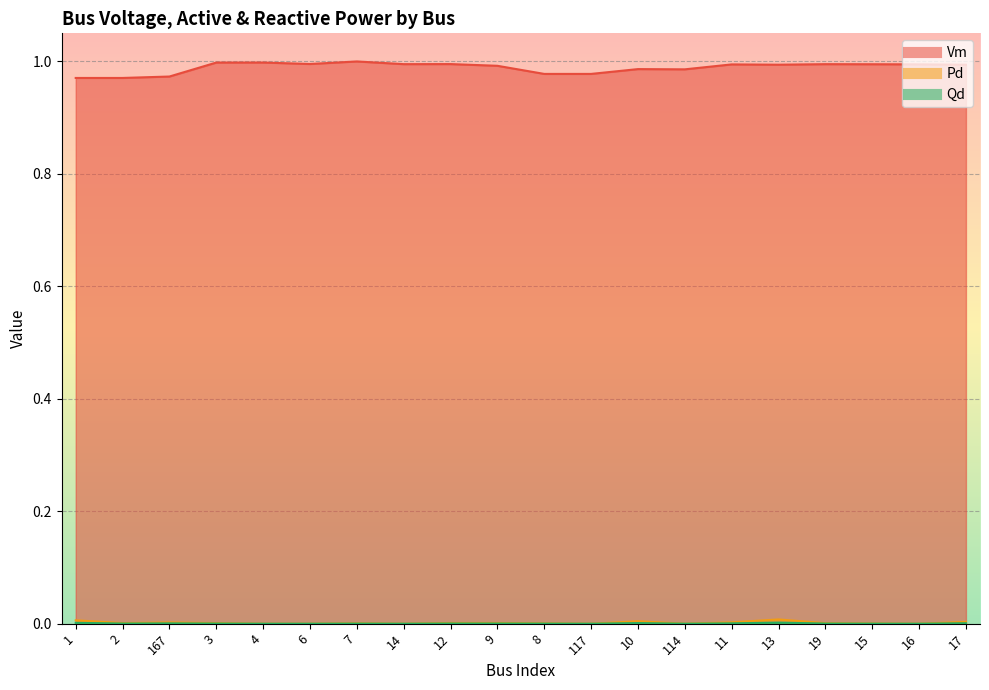

What is the label of the 7th point from the right?

114